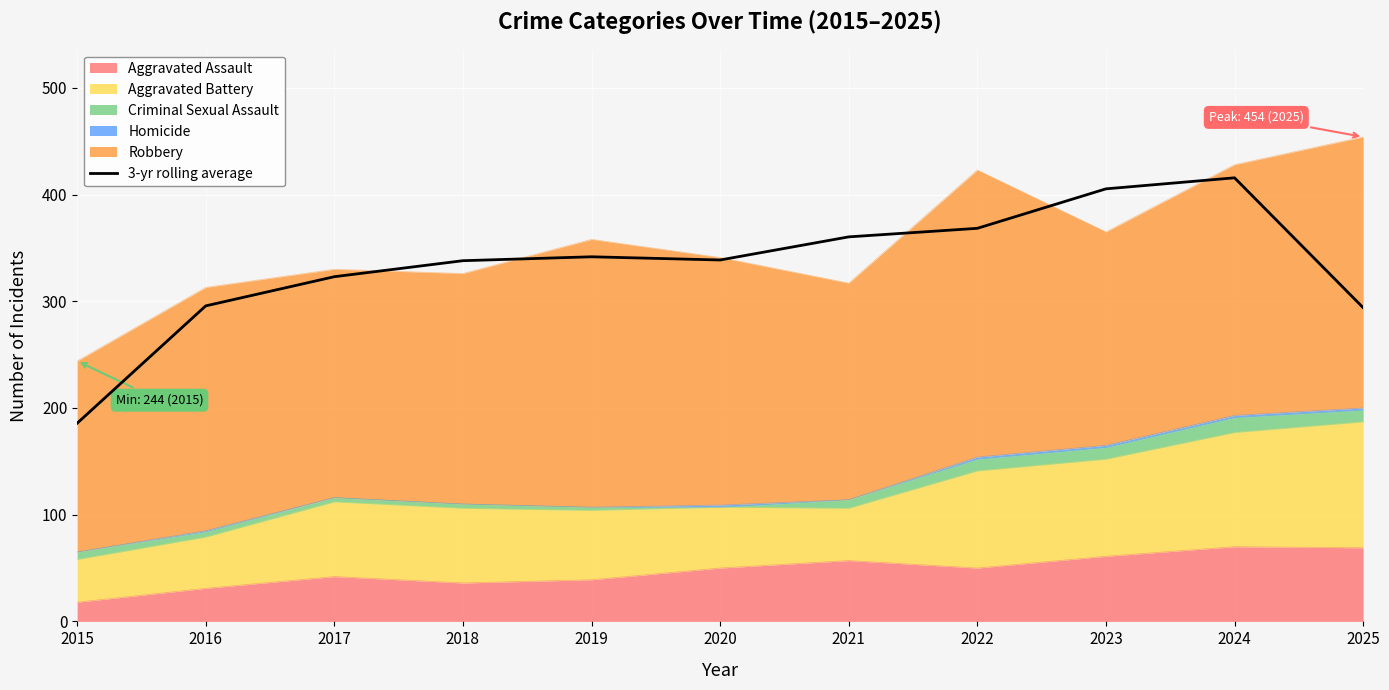

What is the average value?

333.3